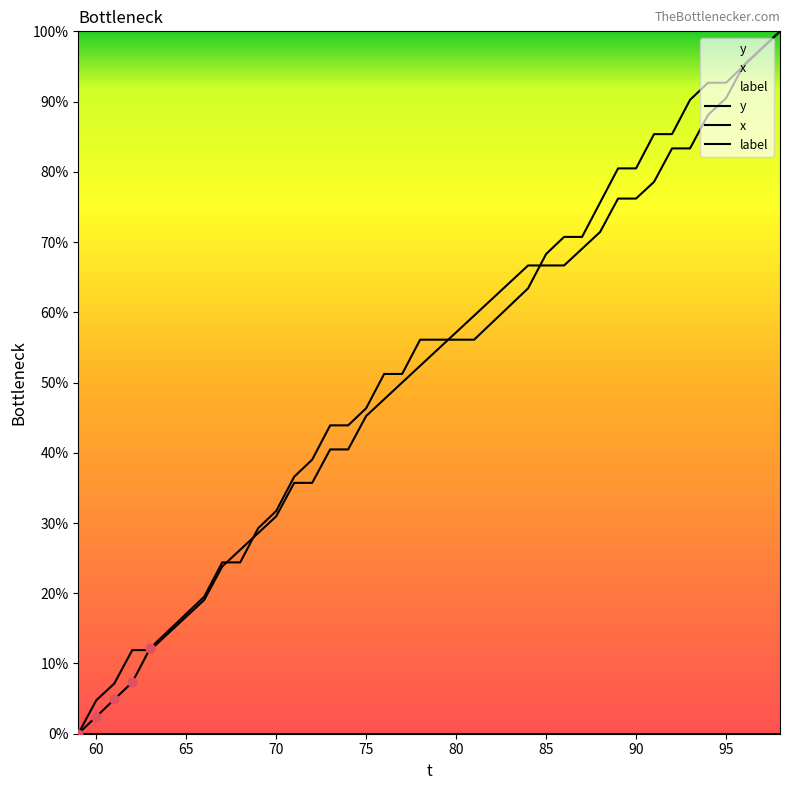

What are all the series names shown in the legend?

y, x, label